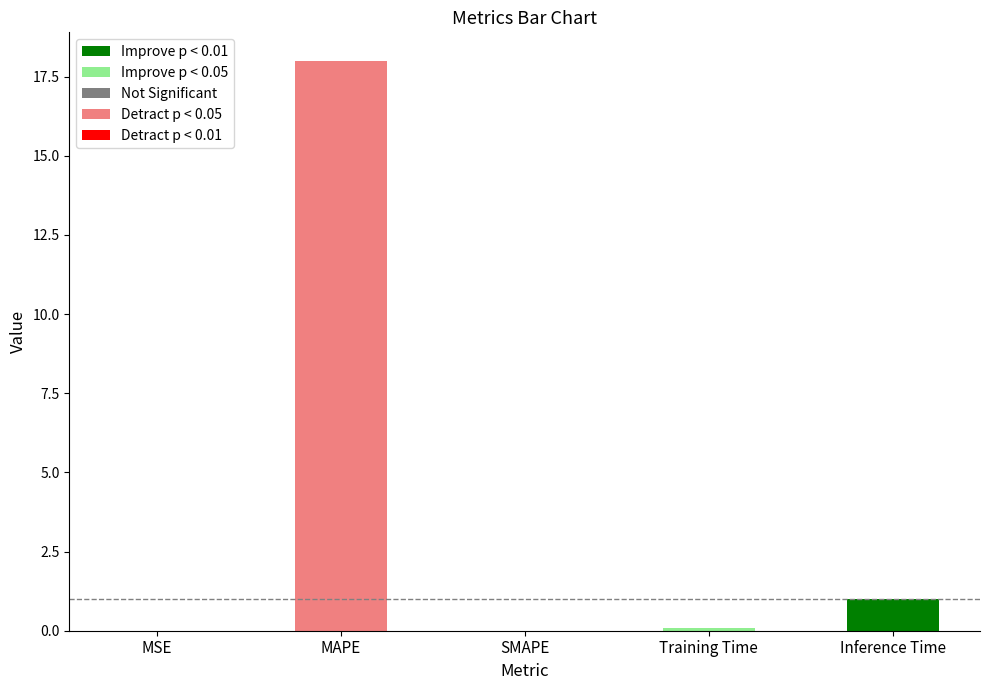

What is the difference between the values at MAPE and MSE?

18.0